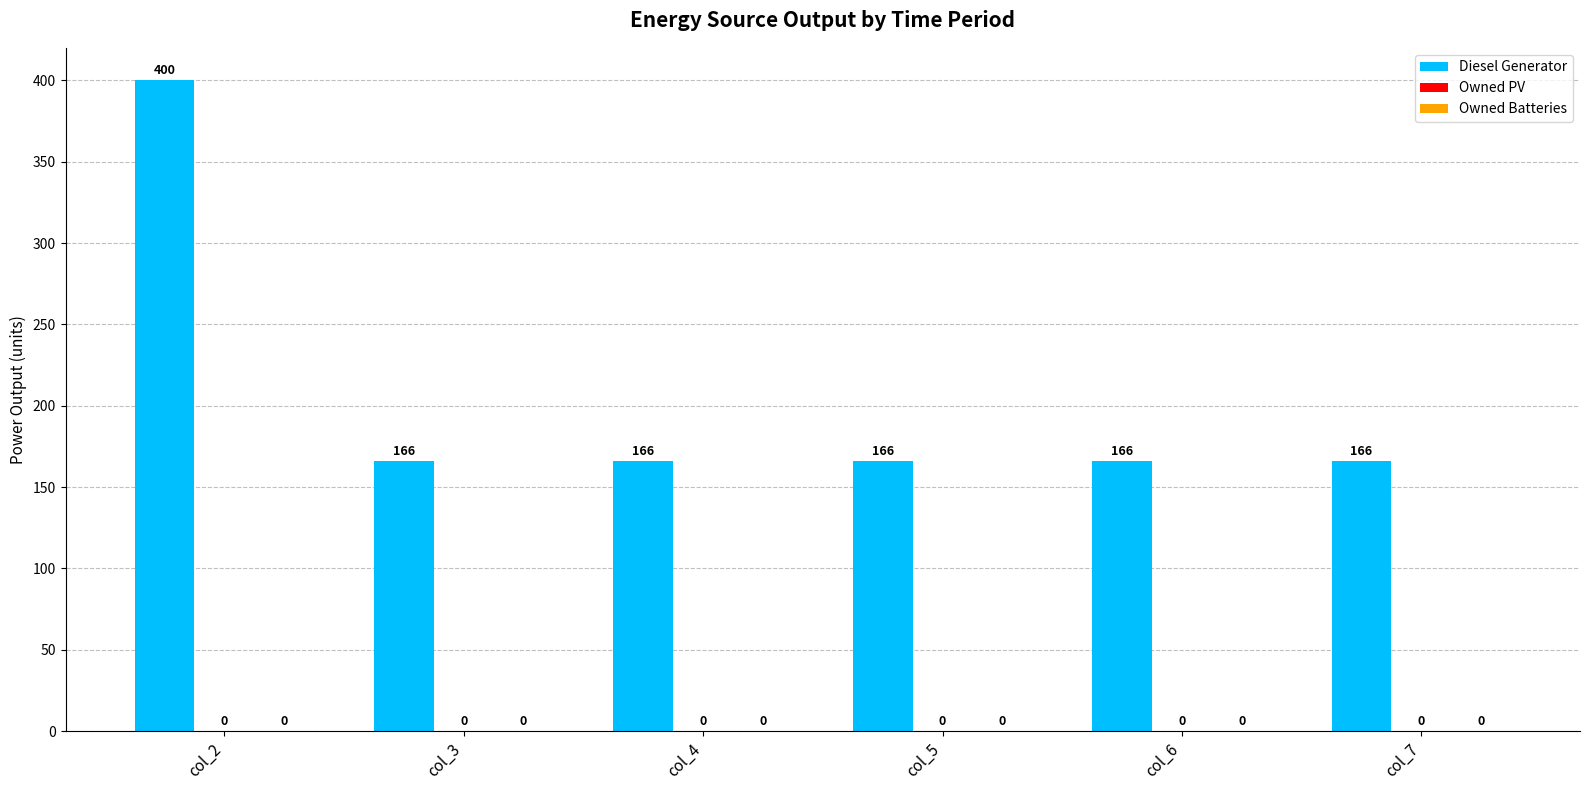

Reading right to left, what are all the values shown in this chart?

Diesel Generator: 166.0	166.0	166.0	166.0	166.0	400.0
Owned PV: 0.0	0.0	0.0	0.0	0.0	0.0
Owned Batteries: 0.0	0.0	0.0	0.0	0.0	0.0